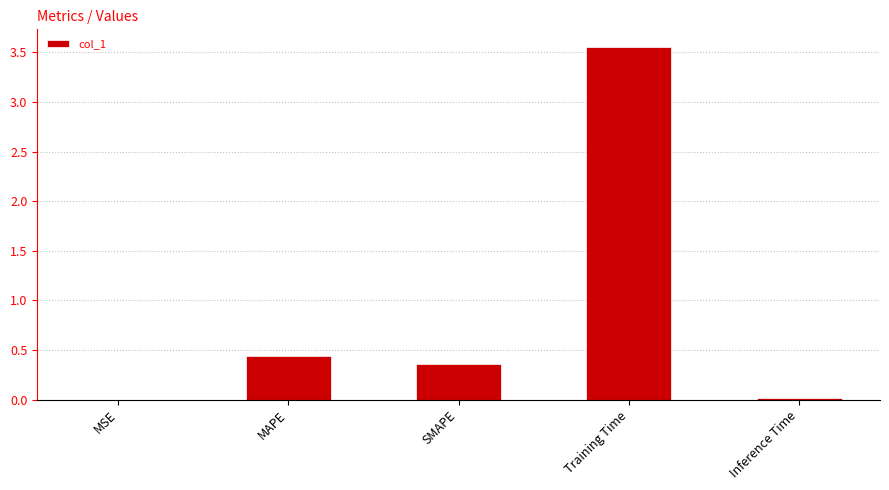

True or false: the data shows 0.4 at SMAPE.

True